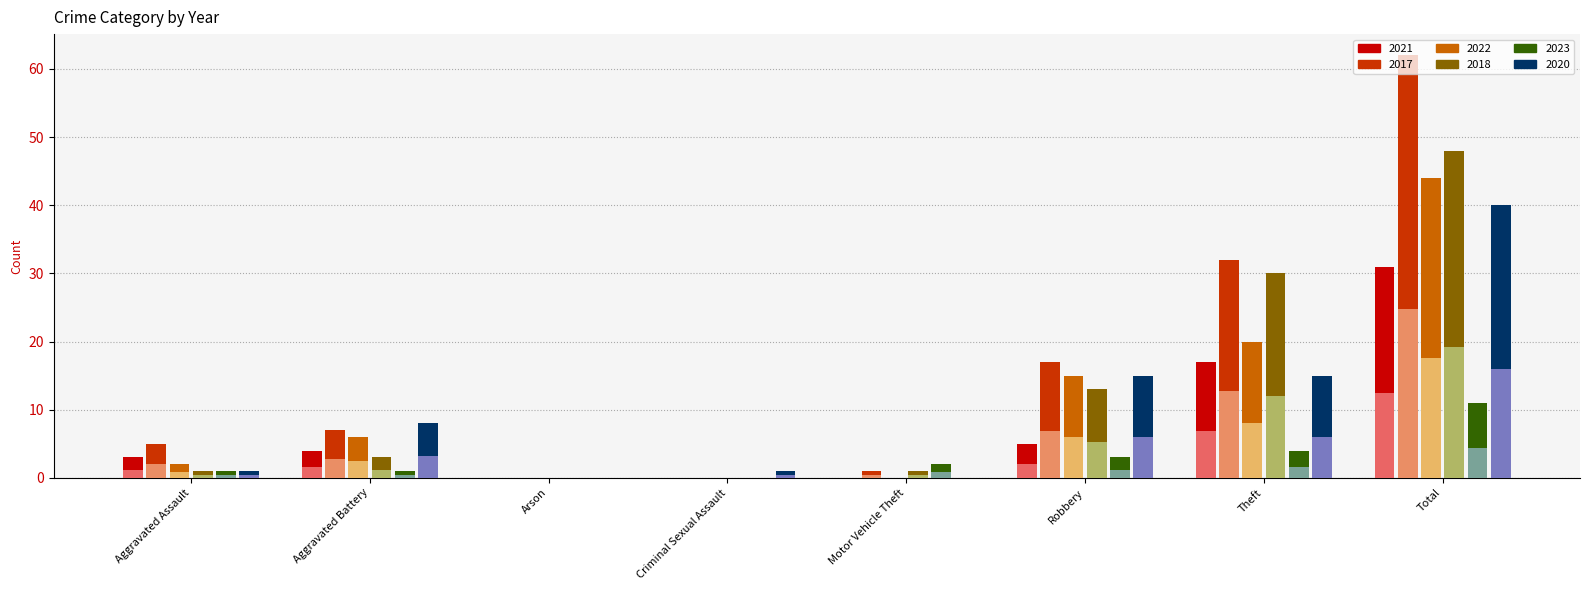

What is the spread (max minus min) of values at Theft?

28